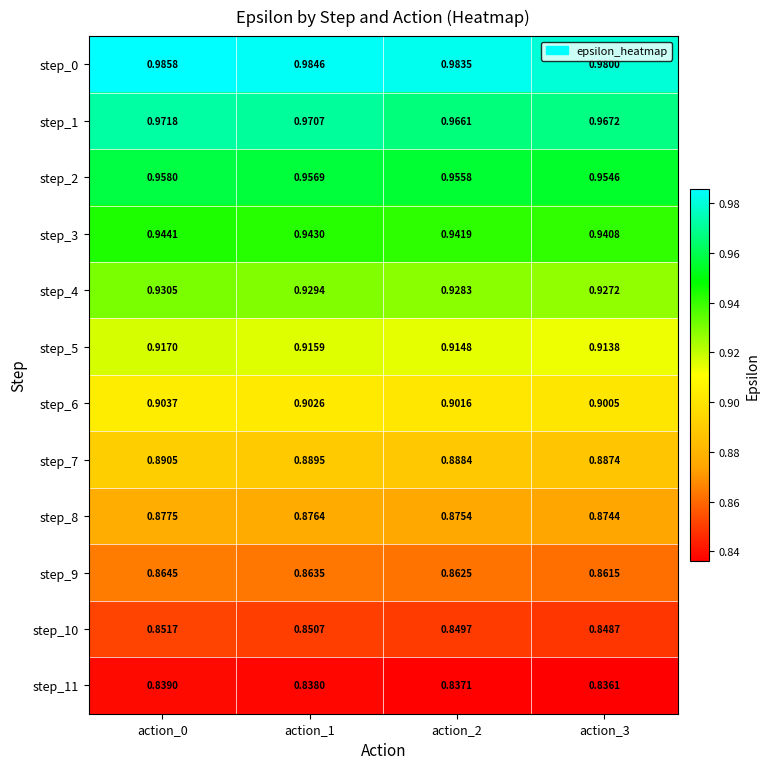

Is the value of step_4 at action_3 greater than the value of step_6 at action_1?

Yes